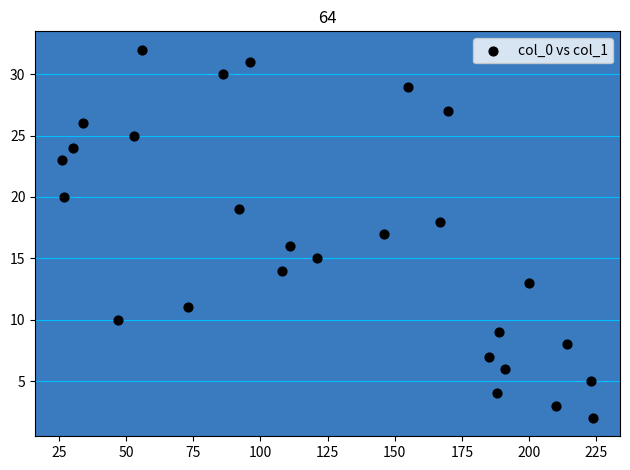

What is the range of Y values (max minus min)?

30